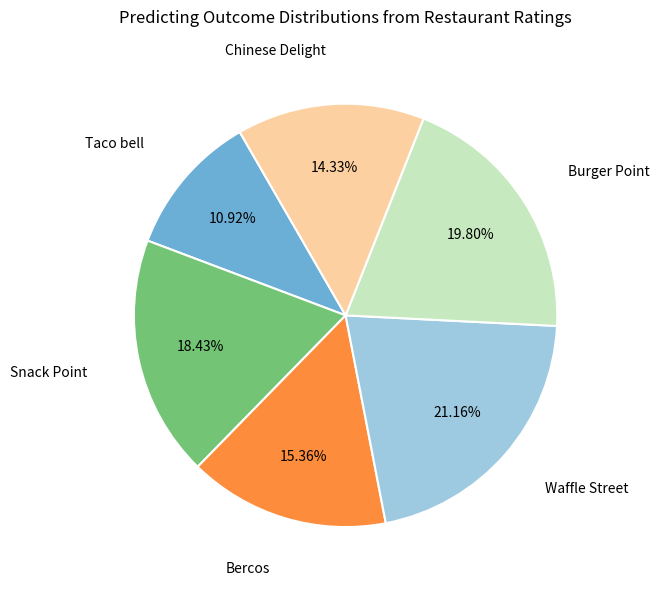

Which category has the smallest portion of the pie?

Taco bell